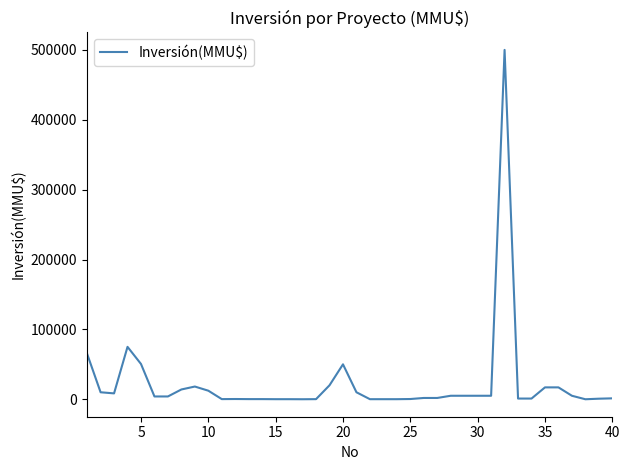

What is the greatest value displayed?

500000